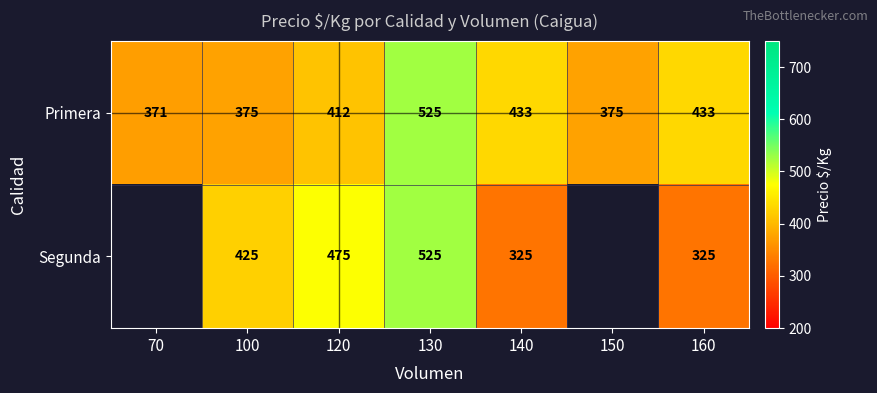

The value of Primera at 100 is 375. True or false?

True